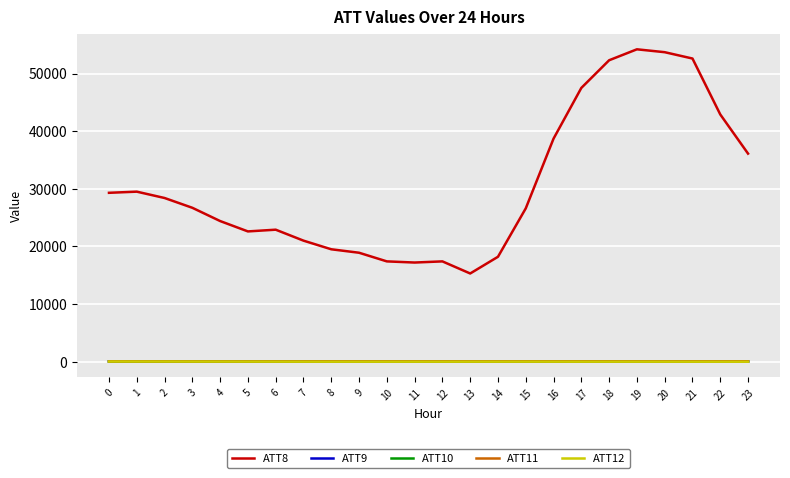

Which series has the largest range (max minus min)?

ATT8